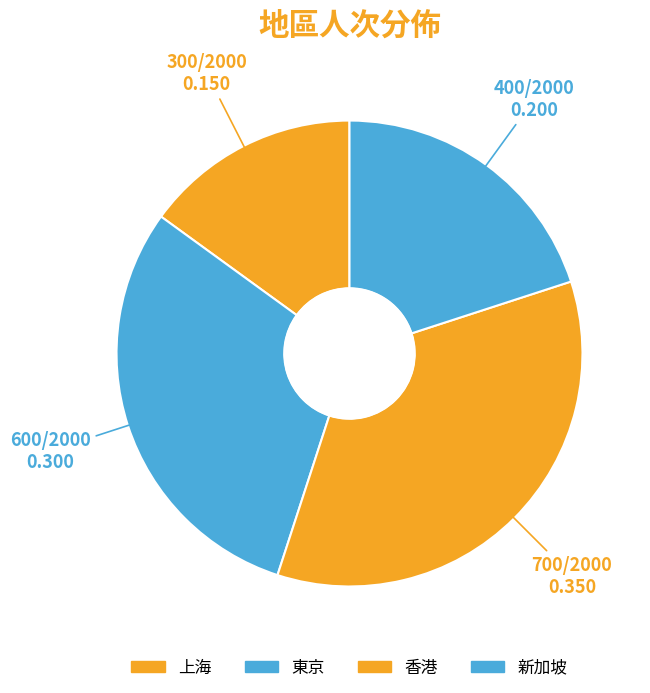

Count the number of slices in the pie.

4